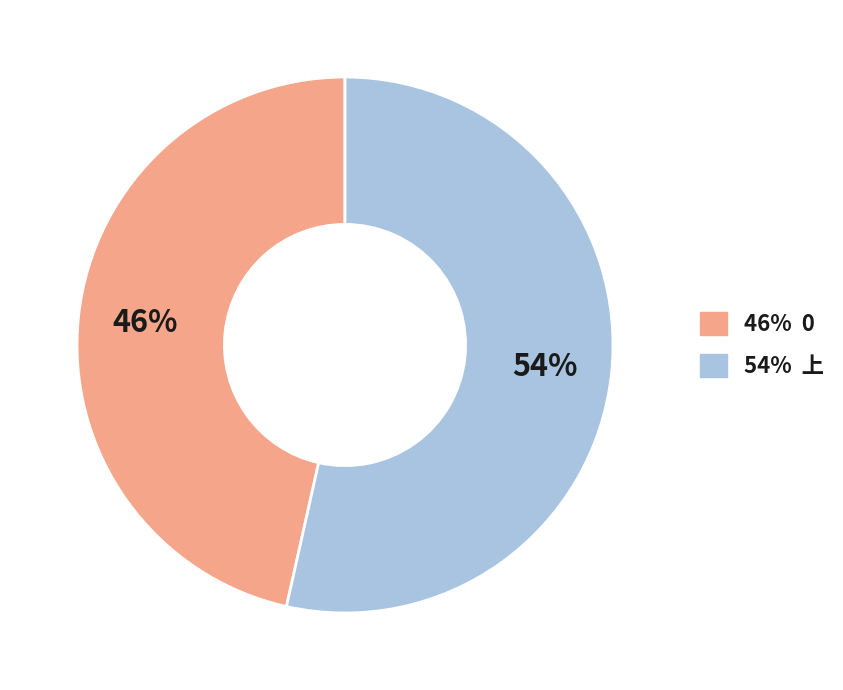

To the nearest percent, what percentage of the pie is 46% 0?

46%